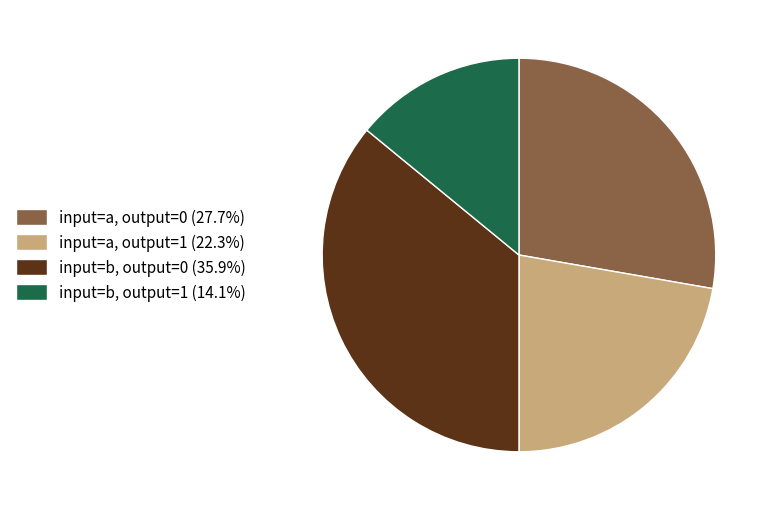

What is the ratio of the value at input=b, output=1 (14.1%) to the value at input=a, output=0 (27.7%)?

0.5